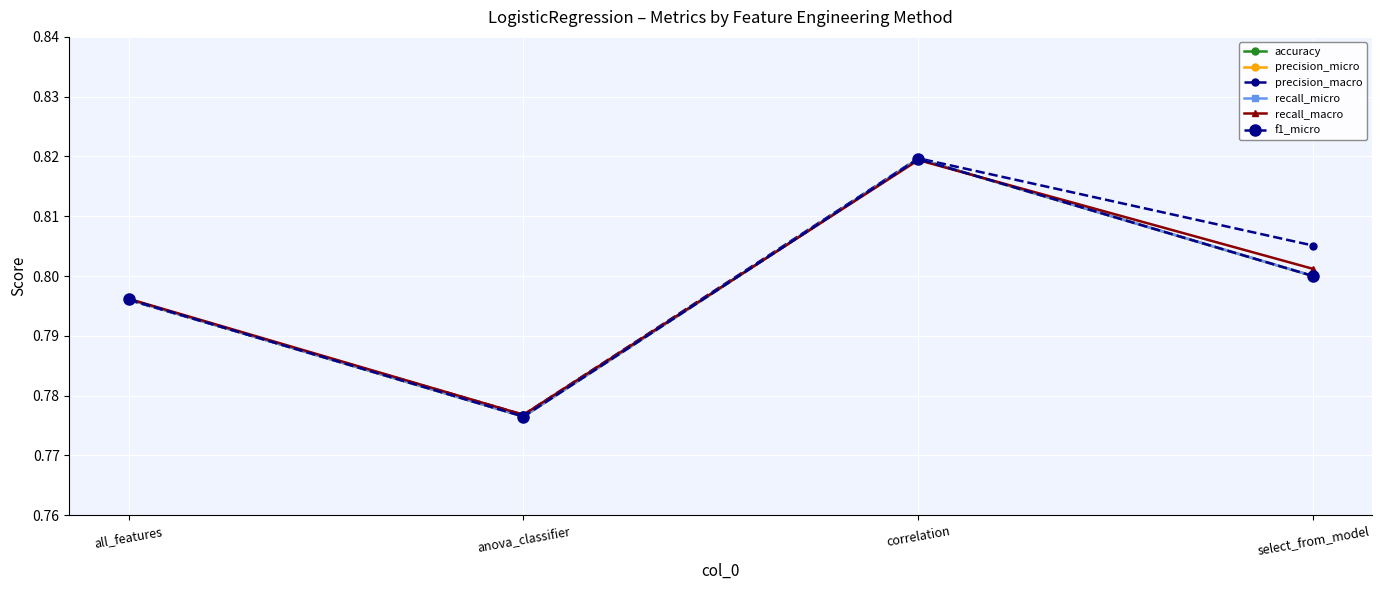

The precision_macro series shows 1.1 at select_from_model. True or false?

False